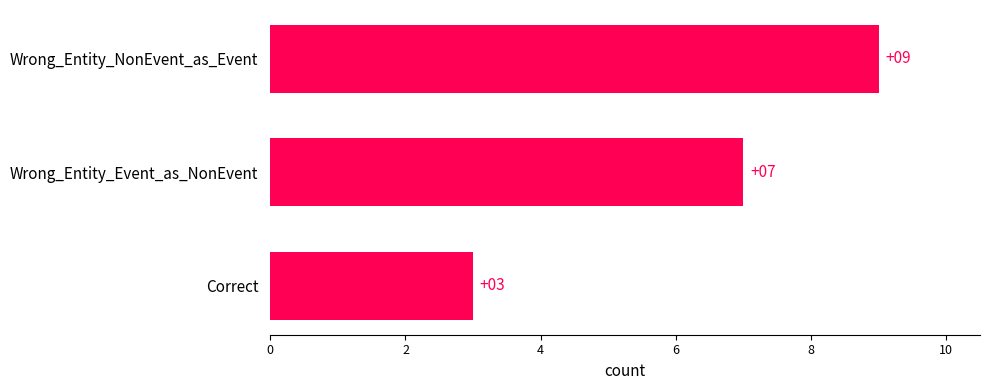

What position from the top is Wrong_Entity_NonEvent_as_Event?

1